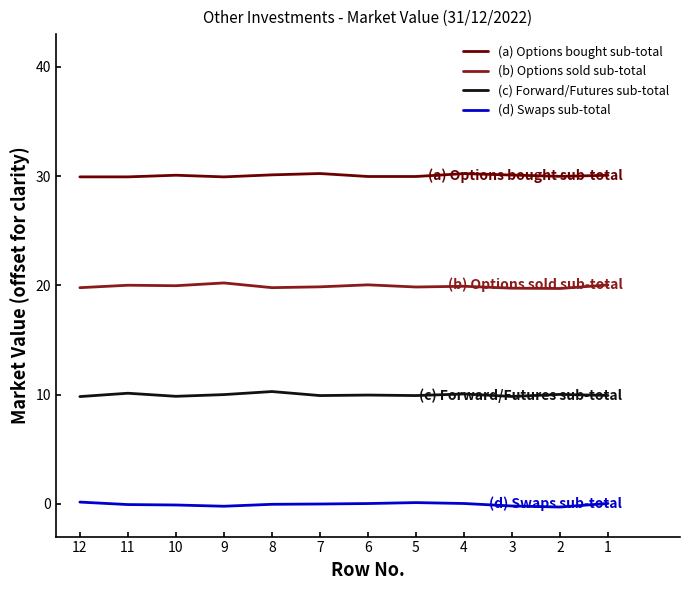

Which category has the lowest value in the (a) Options bought sub-total series?

9